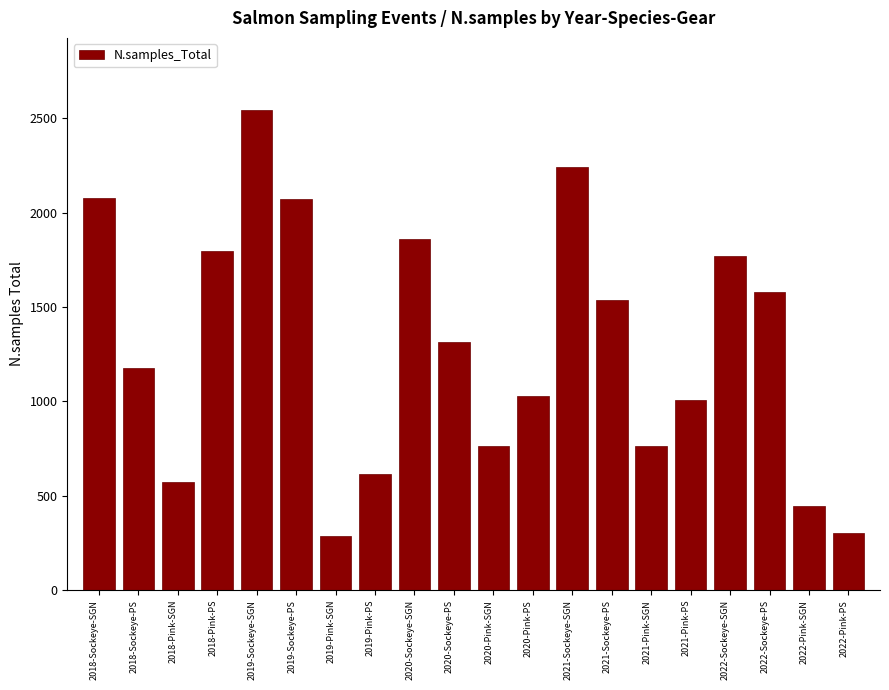

Which category has the highest value across all series?

2019-Sockeye-SGN